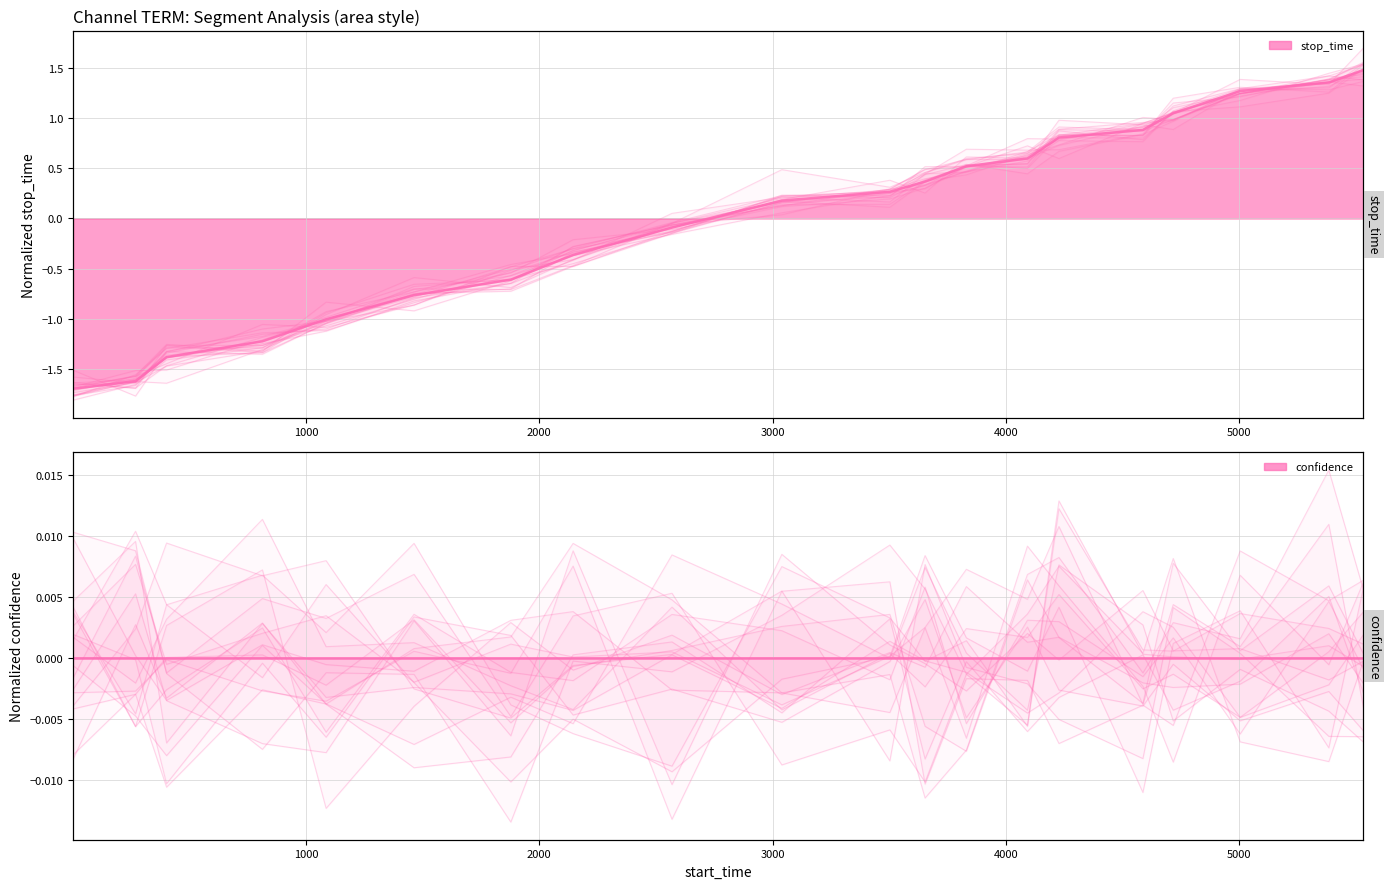

How many data points does each series have?

20